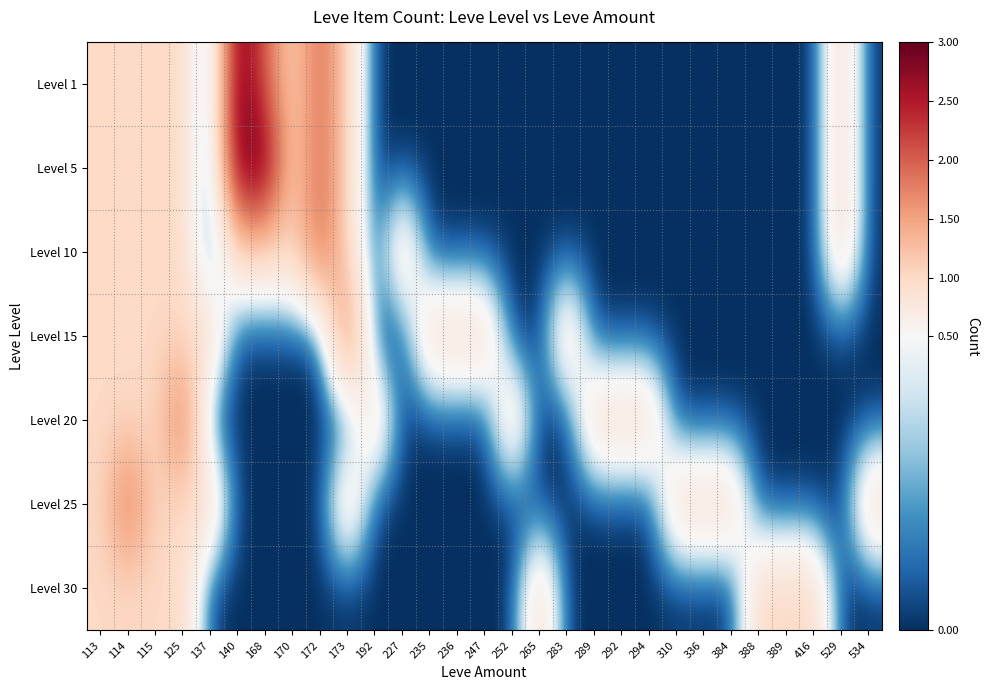

Reading right to left, list all the values displayed in this chart.

Level 1: 534=0	529=1	416=0	389=0	388=0	384=0	336=0	310=0	294=0	292=0	289=0	283=0	265=0	252=0	247=0	236=0	235=0	227=0	192=0	173=1	172=2	170=1	168=2	140=3	137=0	125=1	115=1	114=1	113=1
Level 5: 534=0	529=1	416=0	389=0	388=0	384=0	336=0	310=0	294=0	292=0	289=0	283=0	265=0	252=0	247=0	236=0	235=0	227=0	192=0	173=1	172=2	170=1	168=3	140=3	137=0	125=1	115=1	114=1	113=1
Level 10: 534=0	529=1	416=0	389=0	388=0	384=0	336=0	310=0	294=0	292=0	289=0	283=0	265=0	252=0	247=0	236=0	235=0	227=1	192=0	173=1	172=2	170=1	168=1	140=1	137=0	125=1	115=1	114=1	113=1
Level 15: 534=0	529=0	416=0	389=0	388=0	384=0	336=0	310=0	294=0	292=0	289=0	283=1	265=0	252=0	247=1	236=1	235=1	227=0	192=0	173=2	172=0	170=0	168=0	140=0	137=1	125=1	115=1	114=1	113=1
Level 20: 534=0	529=0	416=0	389=0	388=0	384=0	336=0	310=0	294=1	292=1	289=1	283=0	265=0	252=1	247=0	236=0	235=0	227=0	192=1	173=0	172=0	170=0	168=0	140=0	137=0	125=2	115=1	114=1	113=1
Level 25: 534=1	529=0	416=0	389=0	388=0	384=1	336=1	310=1	294=0	292=0	289=0	283=0	265=0	252=0	247=0	236=0	235=0	227=0	192=0	173=1	172=0	170=0	168=0	140=0	137=1	125=1	115=1	114=2	113=1
Level 30: 534=0	529=0	416=1	389=1	388=1	384=0	336=0	310=0	294=0	292=0	289=0	283=0	265=1	252=0	247=0	236=0	235=0	227=0	192=0	173=0	172=0	170=0	168=0	140=0	137=0	125=1	115=1	114=1	113=1